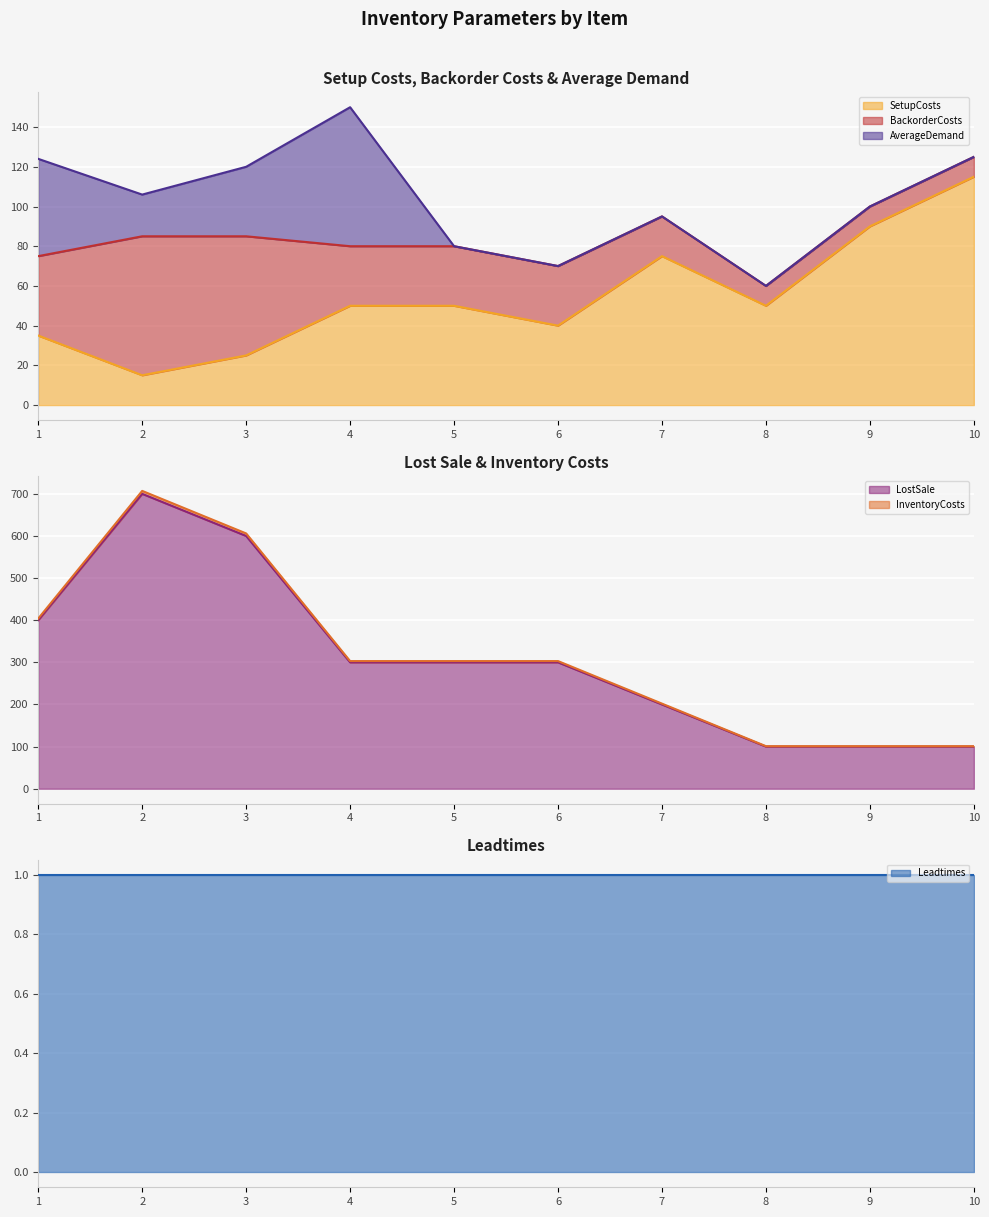

What is the value of the InventoryCosts point at the 6th from the left?

300